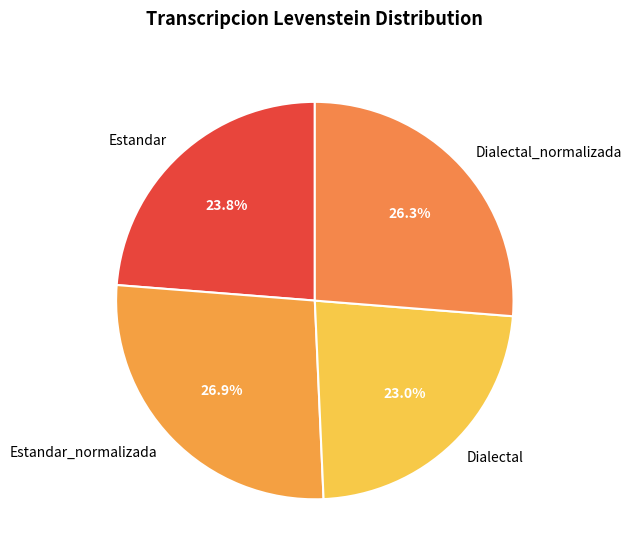

Rank the categories by value from lowest to highest.

Dialectal, Estandar, Dialectal_normalizada, Estandar_normalizada